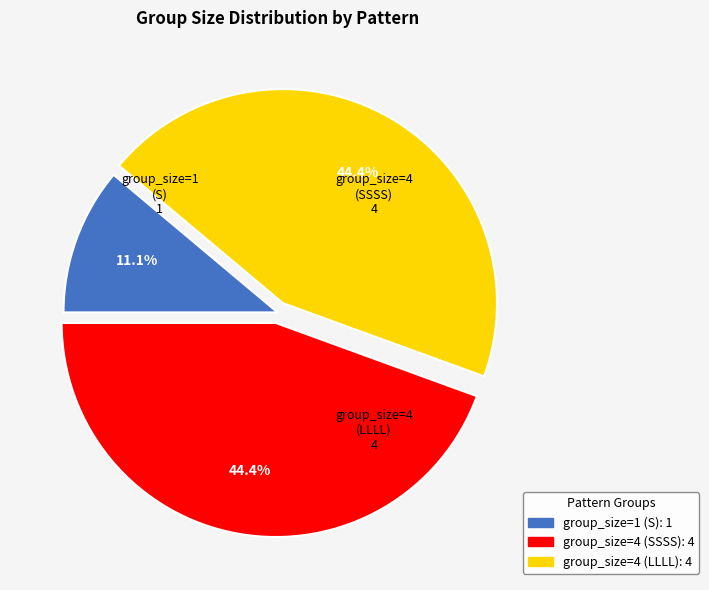

What is the smallest slice in the pie chart?

group_size=1 (S)